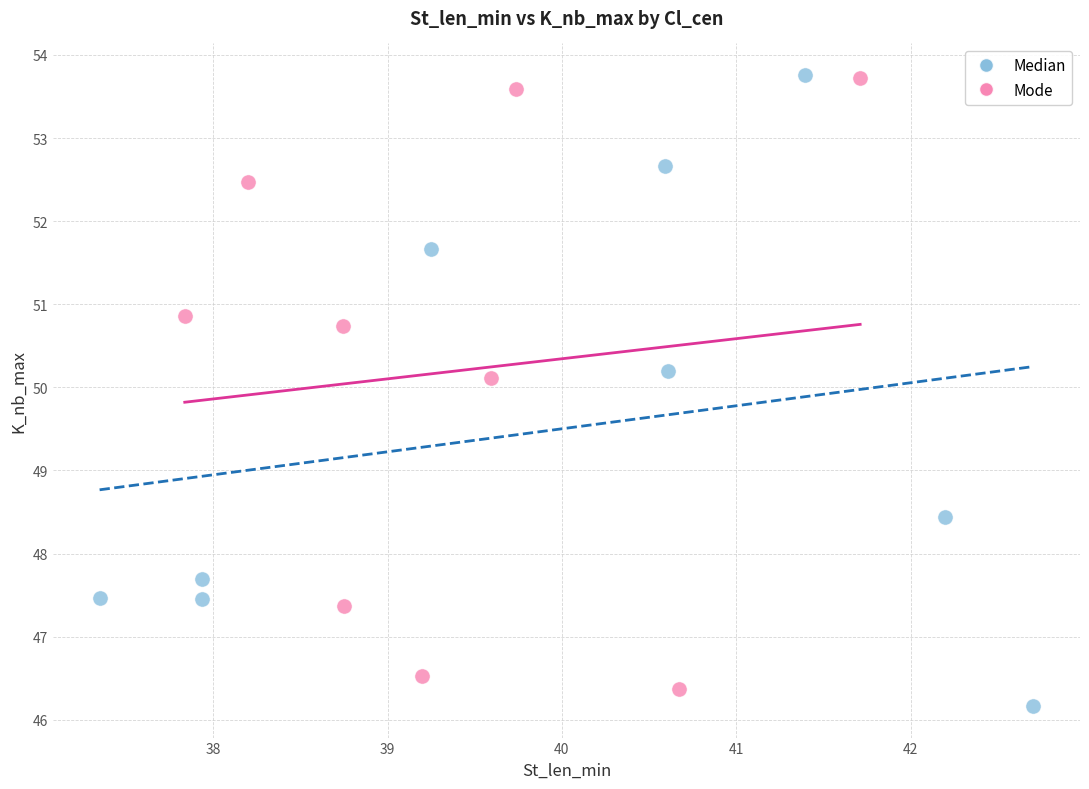

What are all the series names shown in the legend?

Median, Mode